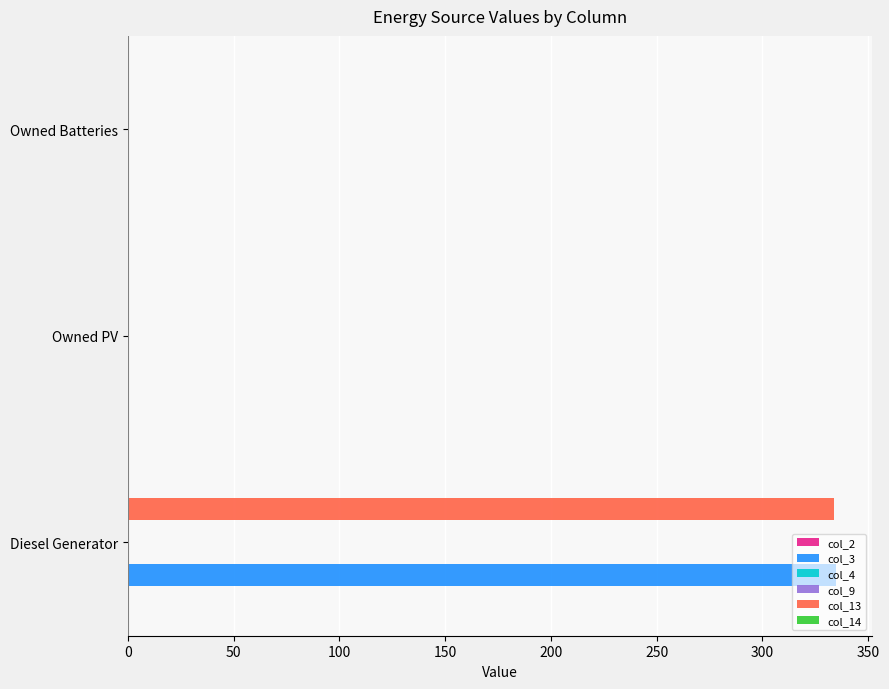

List the series in order of their peak value, lowest first.

col_2, col_4, col_9, col_14, col_13, col_3